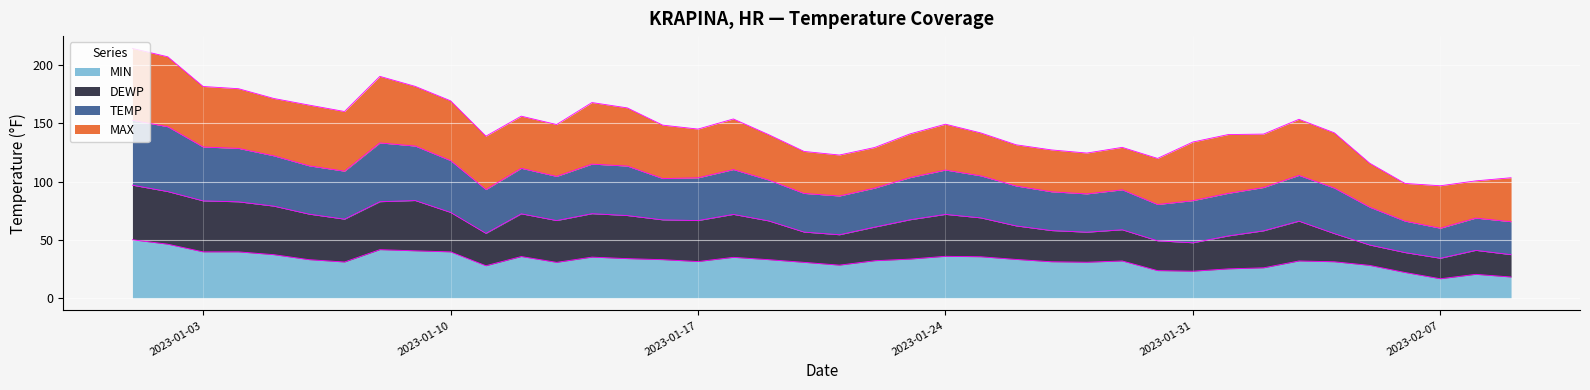

What is the difference between the second highest and second lowest values in the MIN series?

28.2